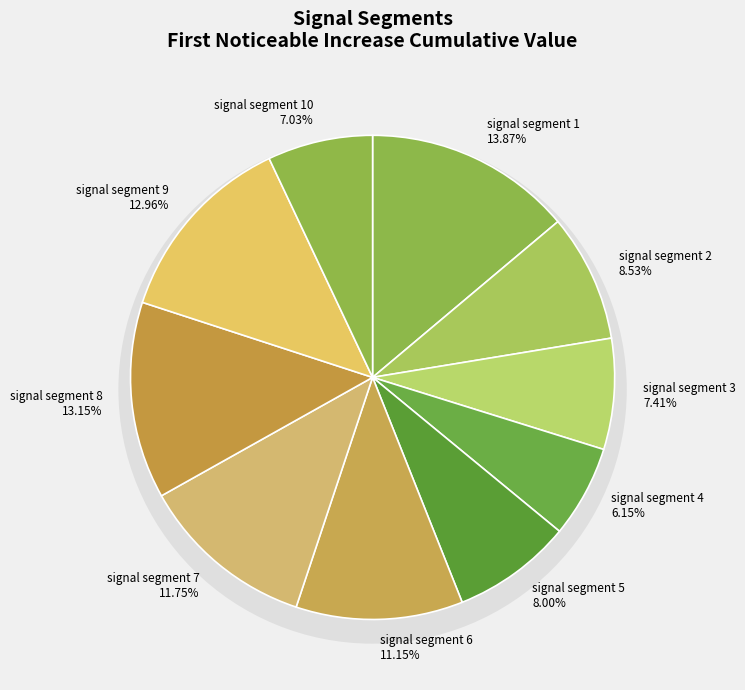

Which slice is the smallest?

signal segment 4